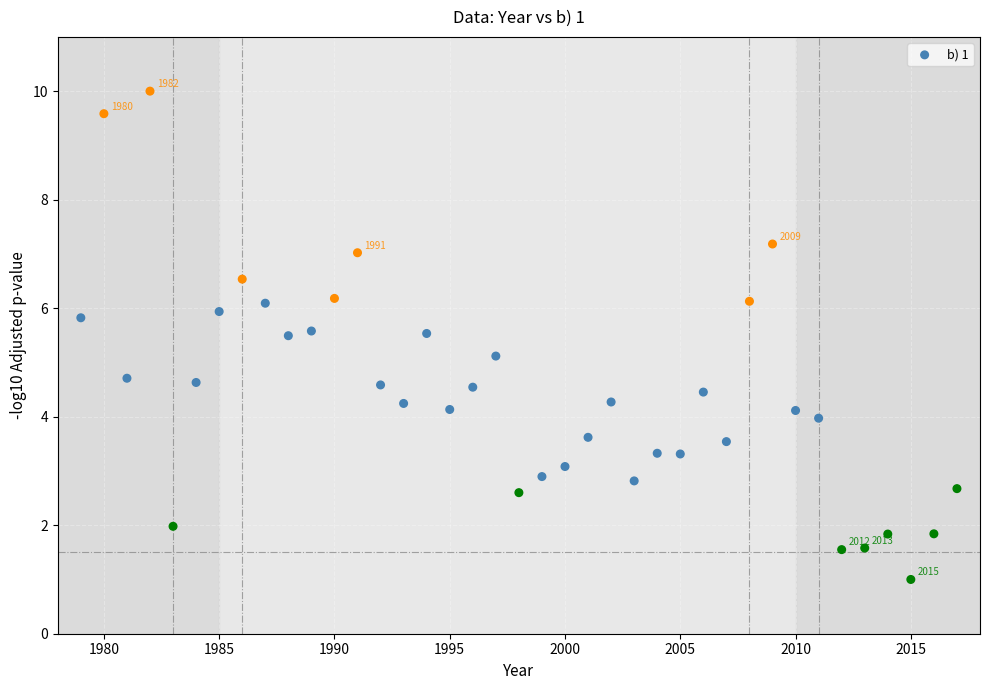

What is the range of X values (max minus min)?

38.0